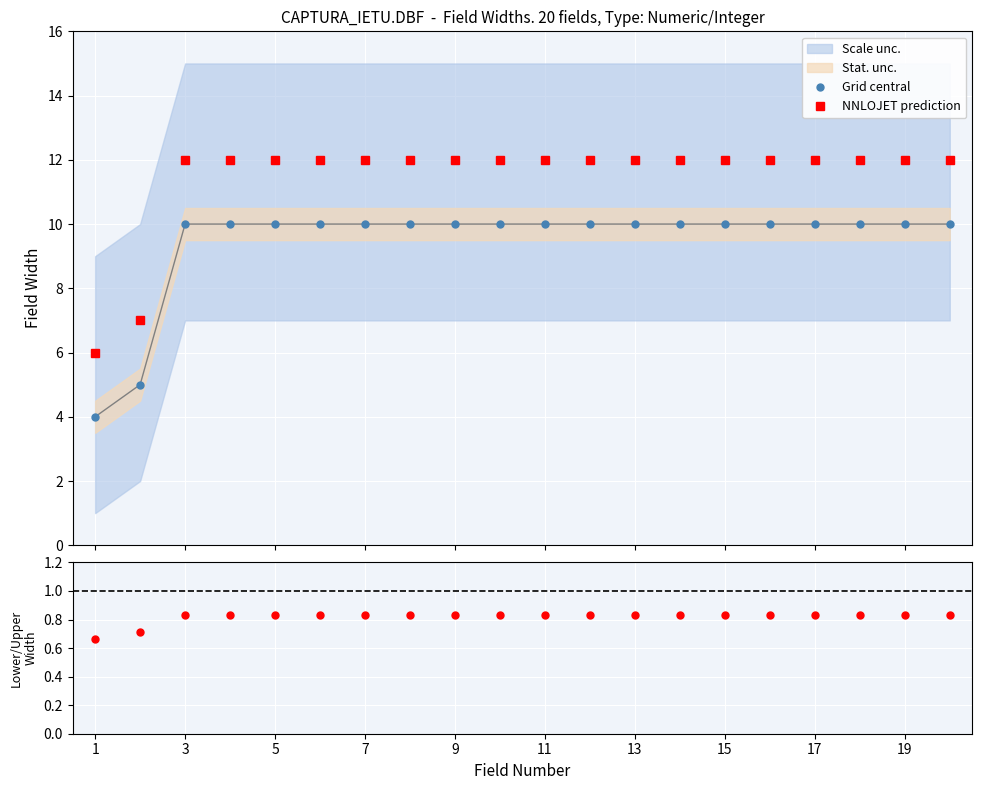

True or false: Grid central and NNLOJET prediction intersect in this chart.

False